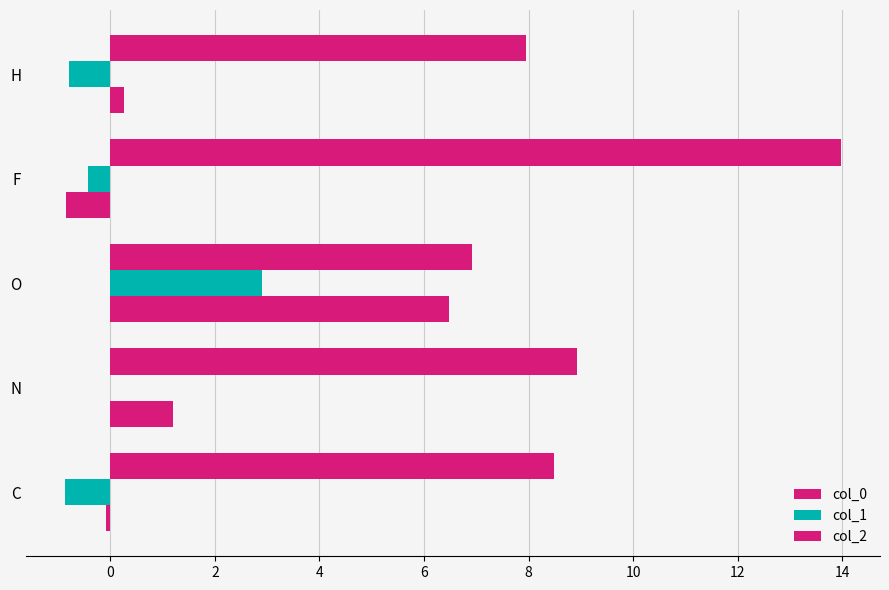

Count the number of categories in the chart.

5